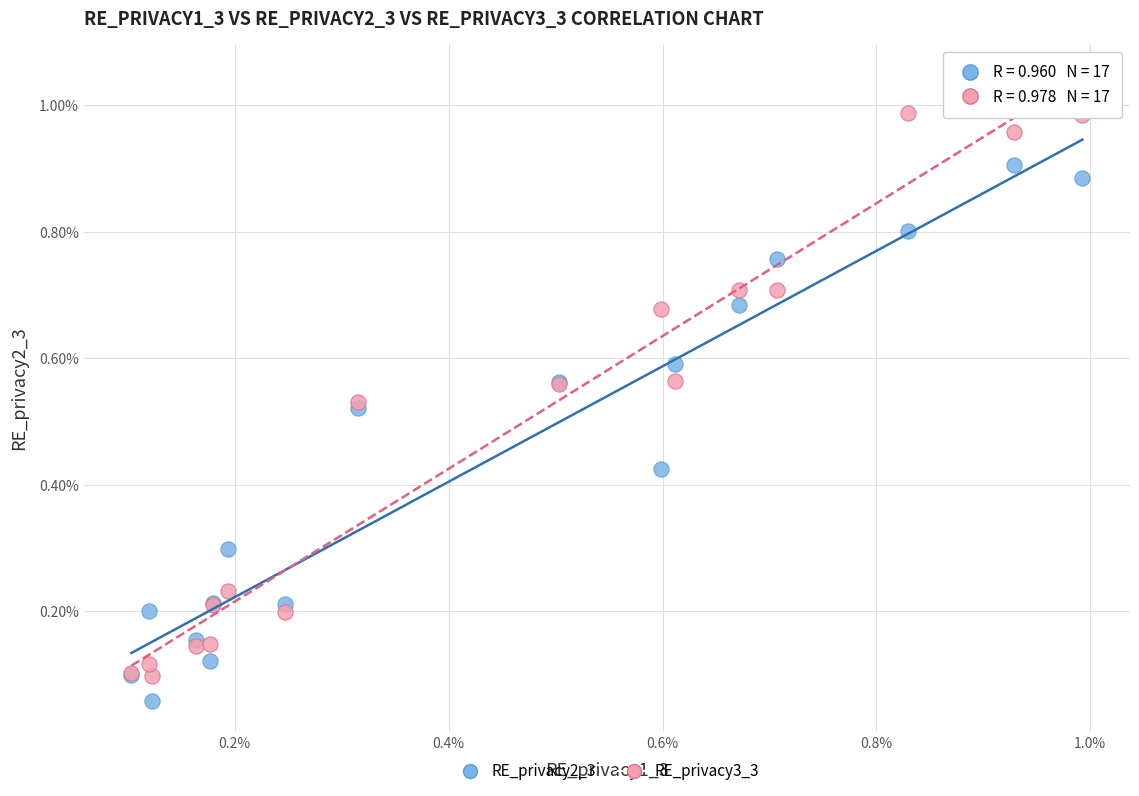

Which series reaches the maximum Y coordinate?

RE_privacy3_3